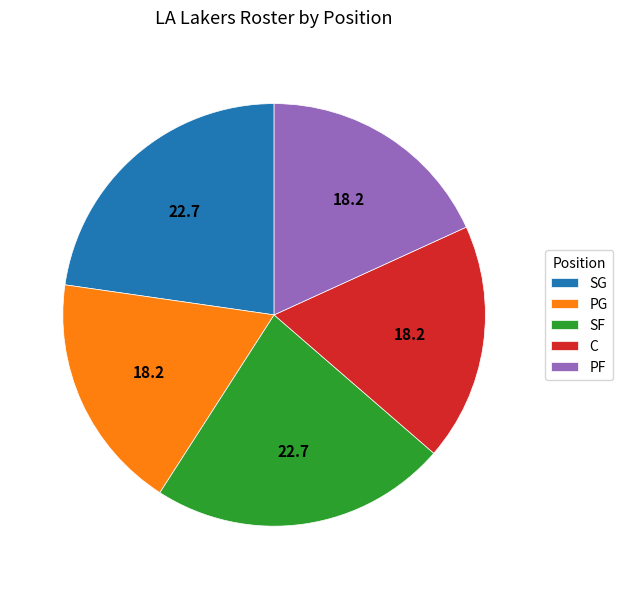

Combined, do PF and SG account for over 50%?

No